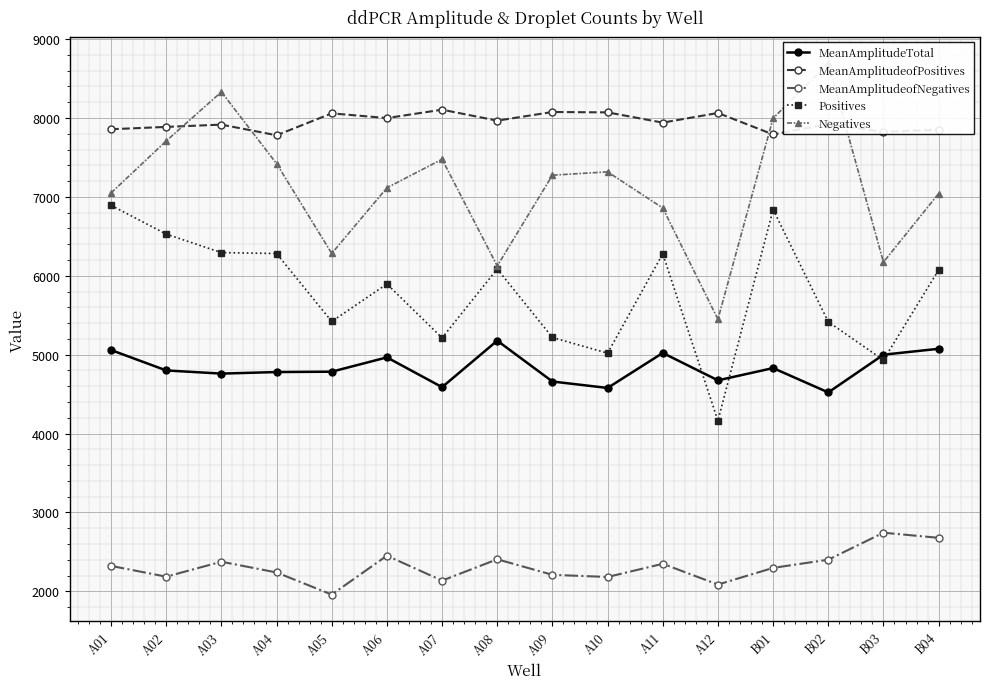

Is the value of Positives at A03 greater than the value of MeanAmplitudeofNegatives at B02?

Yes